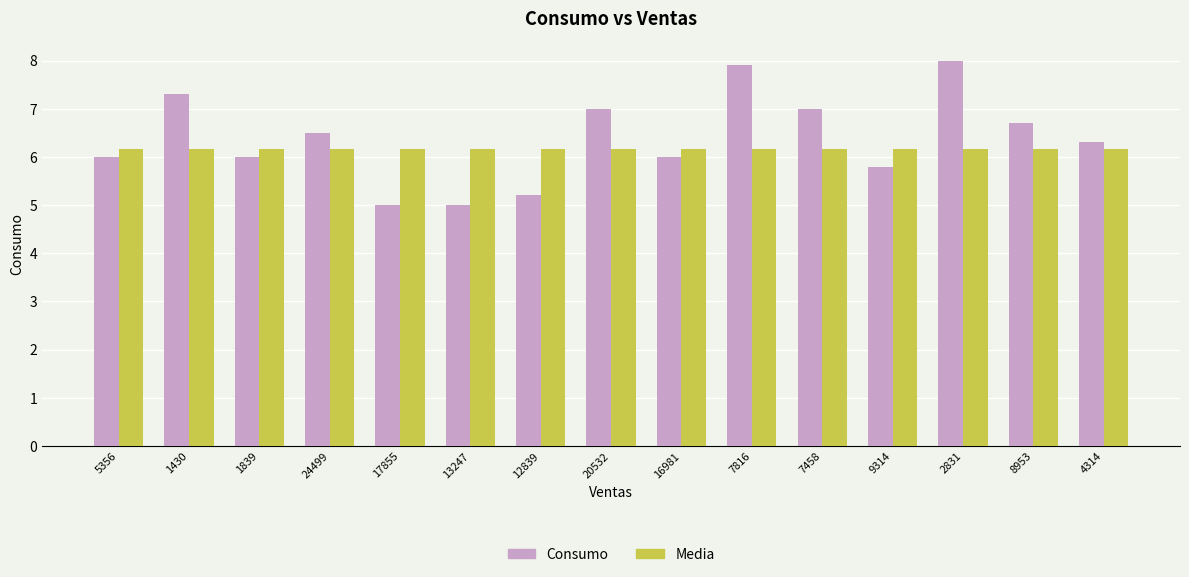

What position from the right is 13247?

10